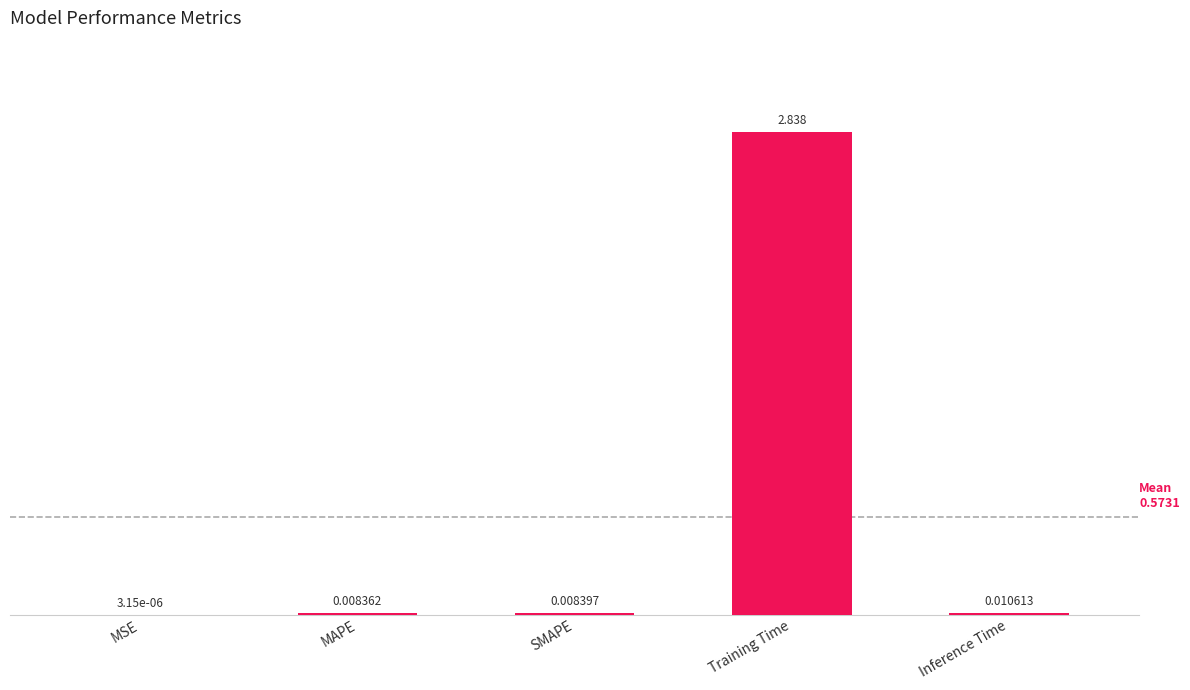

Which has a higher value, SMAPE or MAPE?

SMAPE